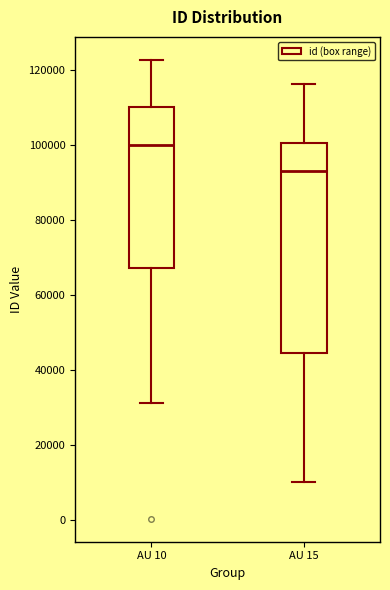

Reading left to right, transcribe this box plot: for each box, give where its median line is, the range the box spans, and where its two whiskers end, as read against the y-axis. The values are not printed on the chart, so give them approximately, as read against the axis.

AU 10: median 100000, box 68000 to 110000, whiskers 32000 to 122000
AU 15: median 94000, box 44000 to 100000, whiskers 10000 to 116000